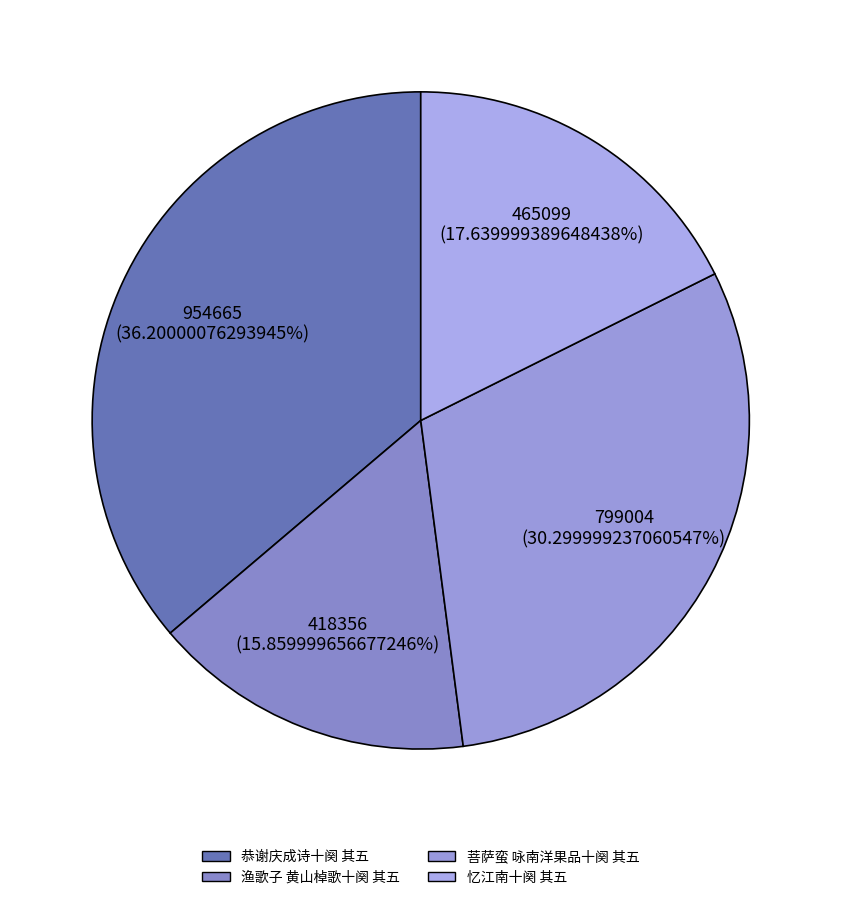

What is the ratio of the value at 渔歌子 黄山棹歌十阕 其五 to the value at 忆江南十阕 其五?

0.9